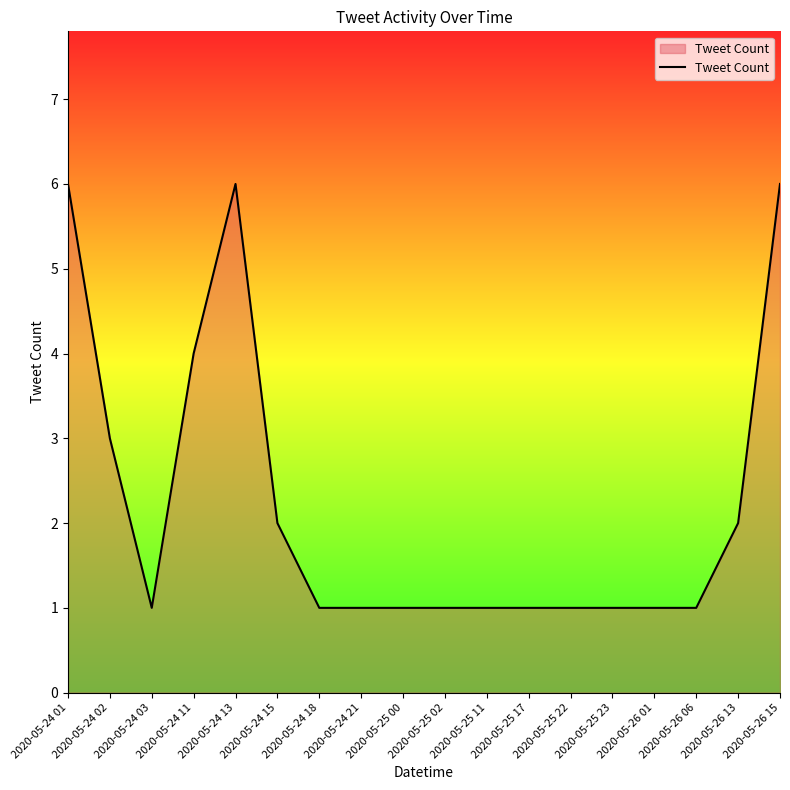

What is the ratio of the value at 2020-05-24 03 to the value at 2020-05-24 02?

0.3